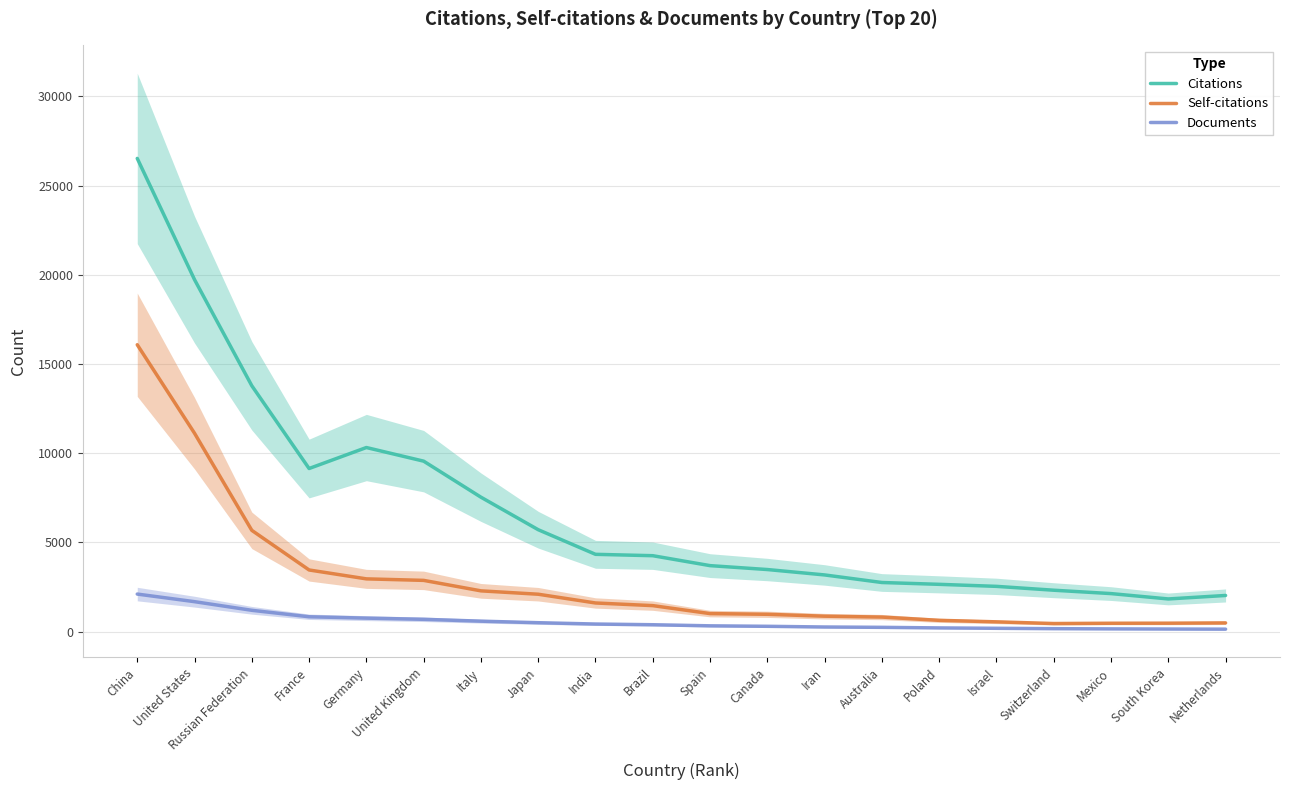

Reading left to right, list all the values displayed in this chart.

Citations: China=26523.7	United States=19730.3	Russian Federation=13783.3	France=9145.7	Germany=10321.7	United Kingdom=9558.0	Italy=7538.7	Japan=5716.3	India=4337.0	Brazil=4260.0	Spain=3703.3	Canada=3484.7	Iran=3182.0	Australia=2757.7	Poland=2655.3	Israel=2541.7	Switzerland=2325.7	Mexico=2136.3	South Korea=1836.3	Netherlands=2031.3
Self-citations: China=16082.0	United States=11121.3	Russian Federation=5680.0	France=3460.0	Germany=2961.7	United Kingdom=2877.0	Italy=2290.0	Japan=2101.0	India=1610.3	Brazil=1462.0	Spain=1015.7	Canada=976.3	Iran=870.0	Australia=820.3	Poland=637.7	Israel=553.3	Switzerland=458.7	Mexico=475.0	South Korea=478.7	Netherlands=494.0
Documents: China=2109.7	United States=1683.7	Russian Federation=1200.0	France=838.0	Germany=761.3	United Kingdom=695.3	Italy=591.0	Japan=505.0	India=430.7	Brazil=391.3	Spain=330.0	Canada=303.3	Iran=264.3	Australia=245.3	Poland=213.0	Israel=191.3	Switzerland=170.3	Mexico=158.7	South Korea=150.0	Netherlands=142.7